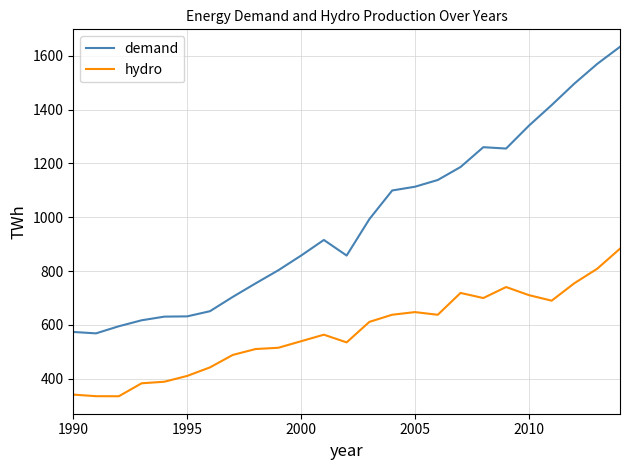

Which series has the largest range (max minus min)?

demand